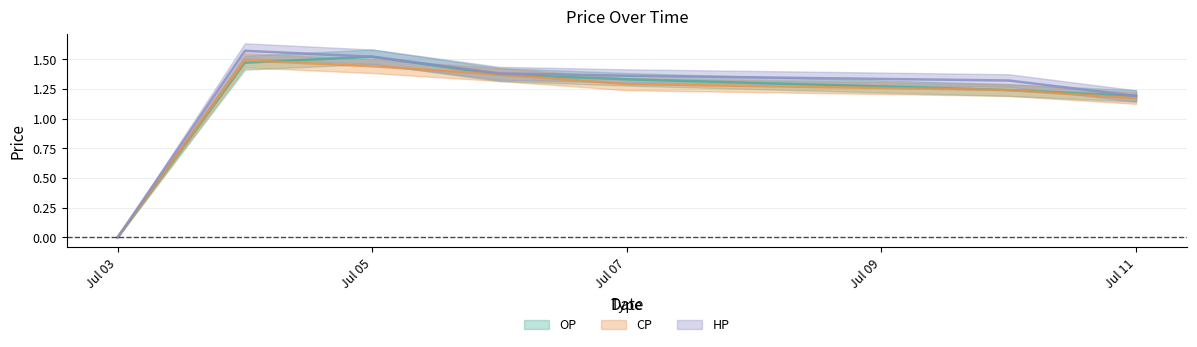

What is the maximum value for HP?

1.6